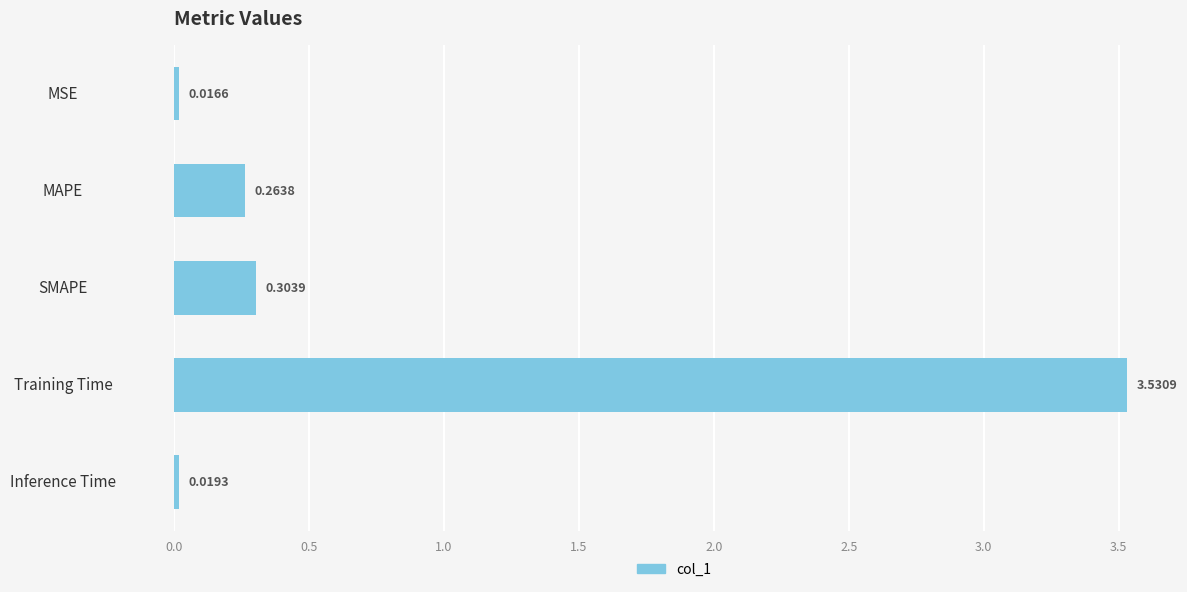

Which has a higher value, Inference Time or Training Time?

Training Time